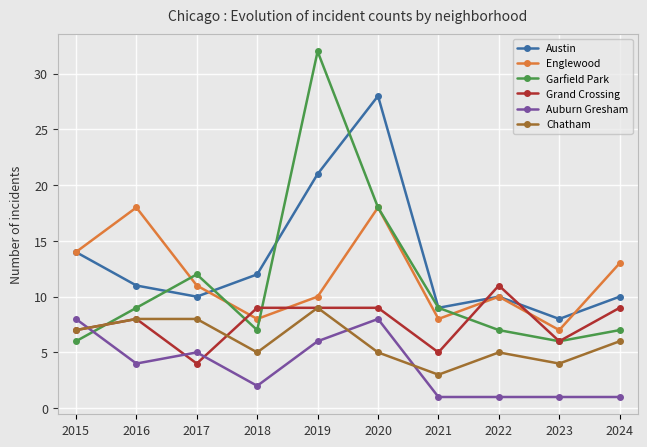

The value of Auburn Gresham at 2016 is 1. True or false?

False